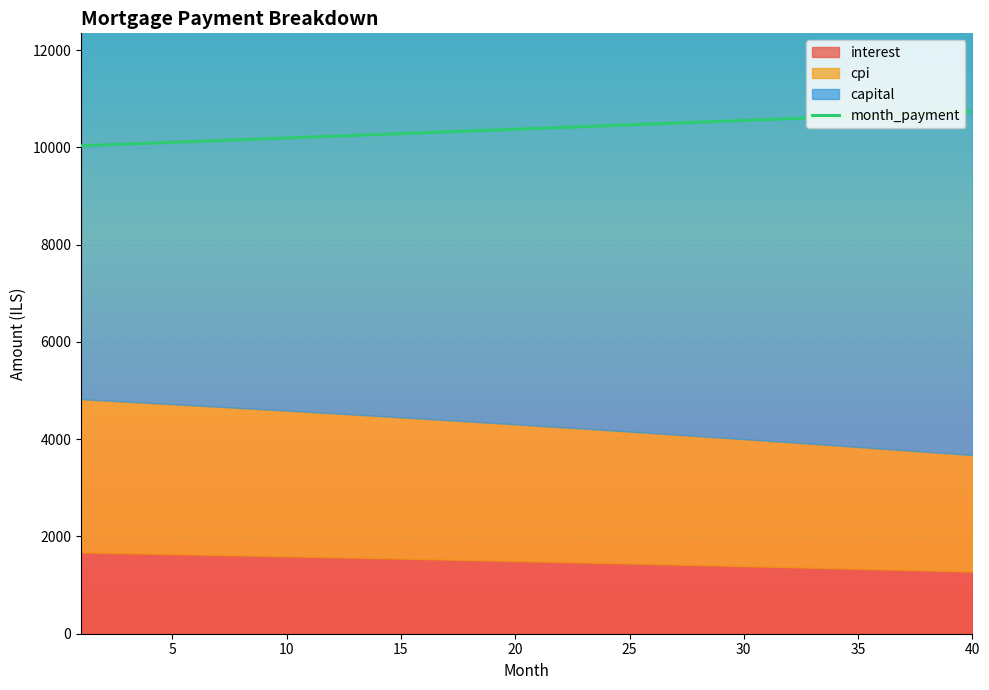

What is the smallest value displayed?

1276.7